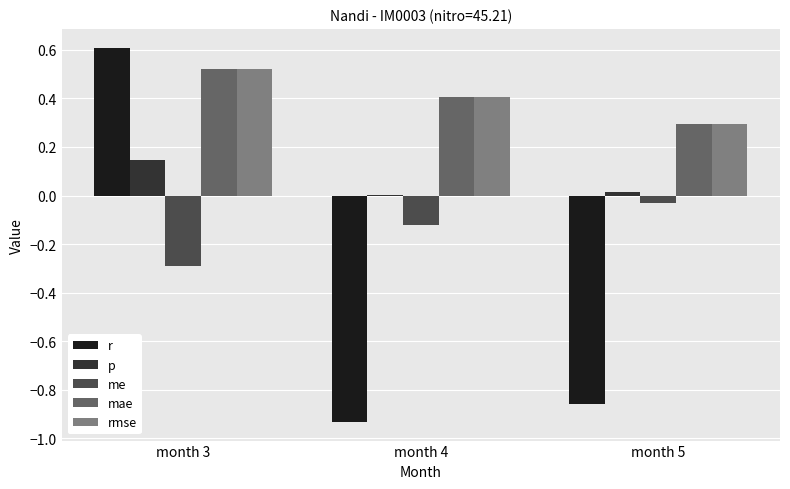

Which series changed the most between month 3 and month 4?

r